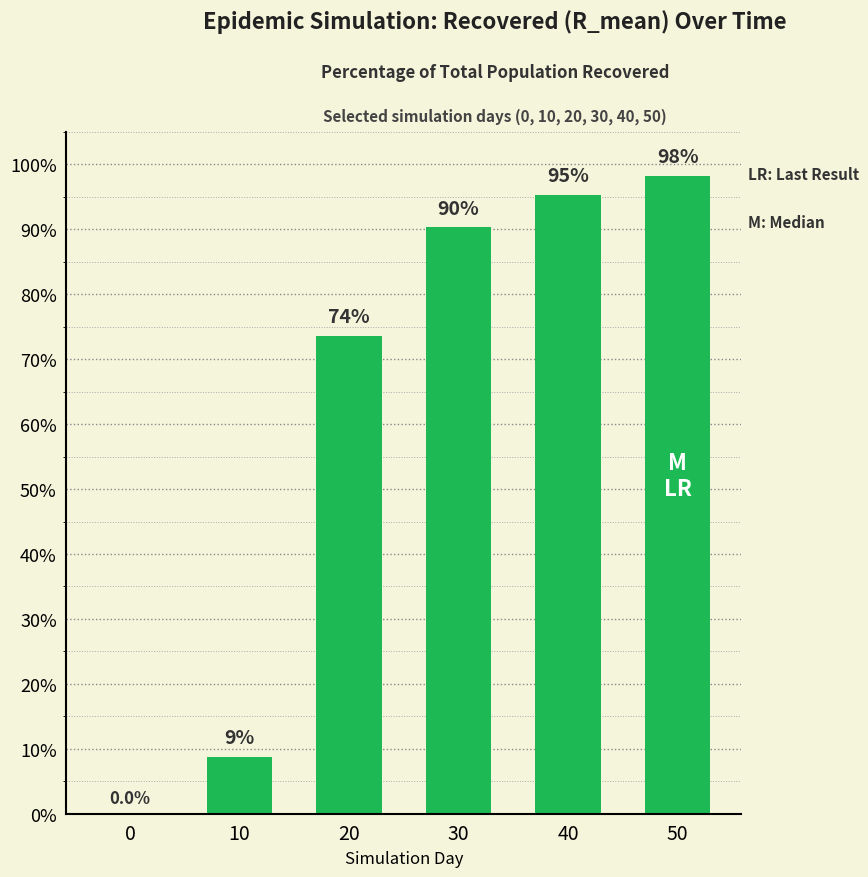

Where is the data nearest to the value 49?

20